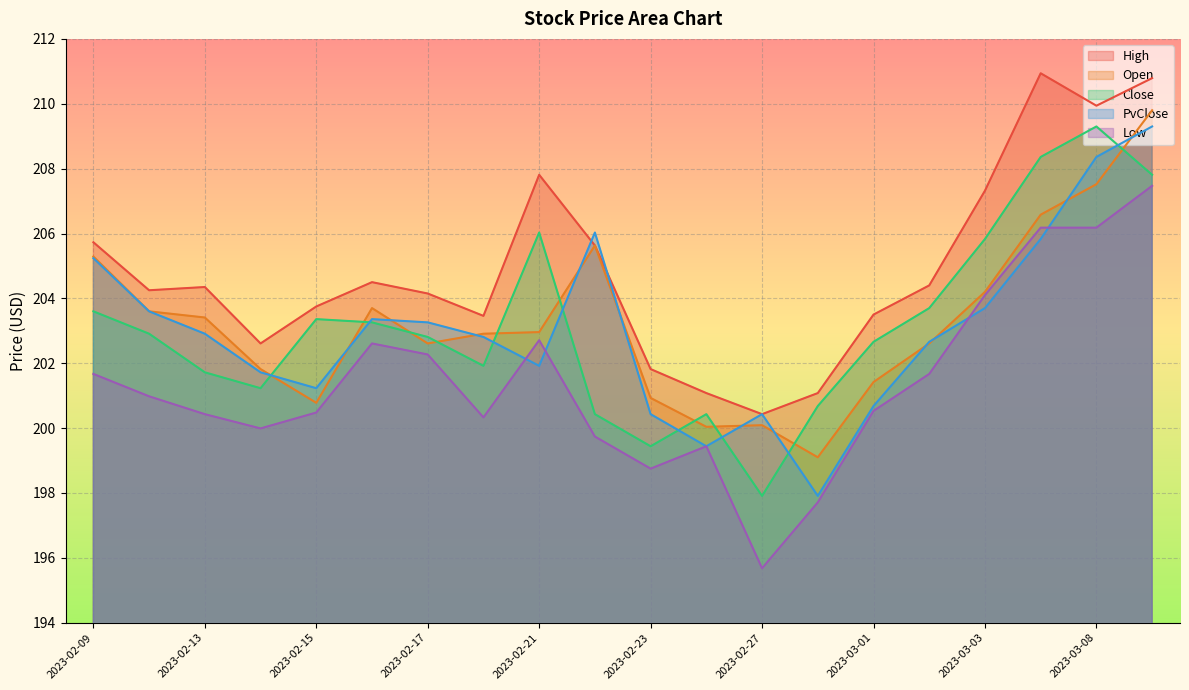

After their last crossing, which series has the higher values: PvClose or Low?

PvClose